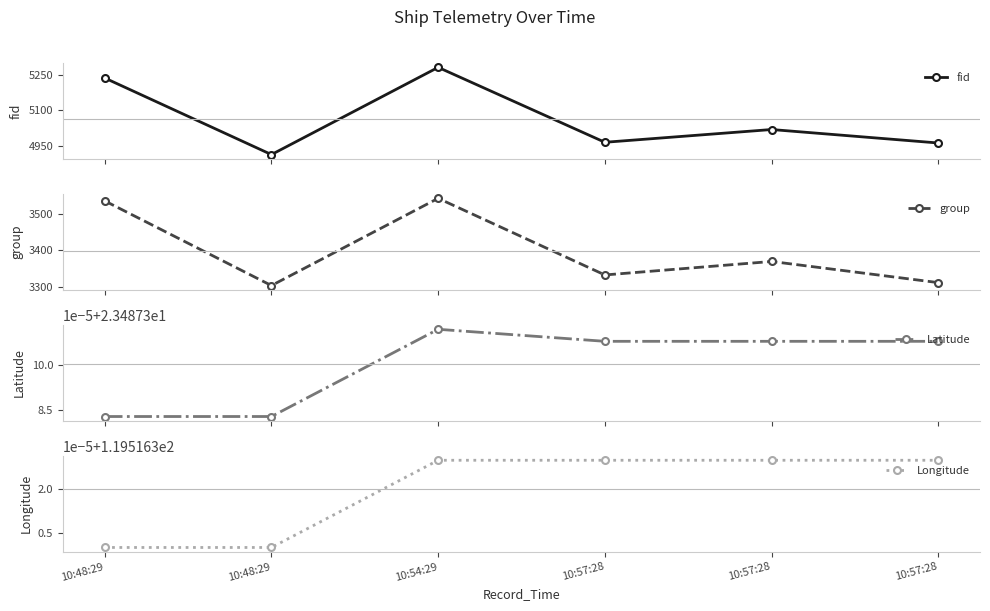

At which category does the chart reach its minimum across all series?

10:48:29